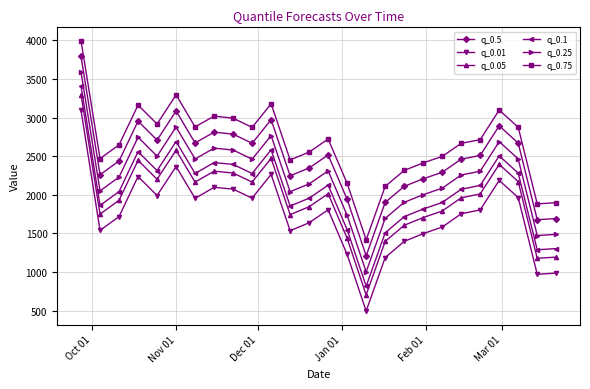

True or false: q_0.01 and q_0.5 cross at least once.

False